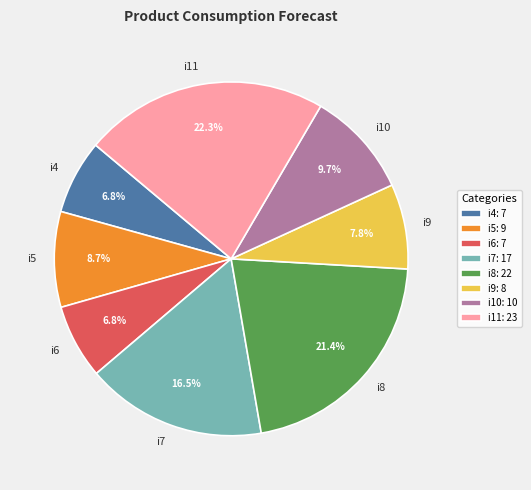

What is the largest slice in the pie chart?

i11